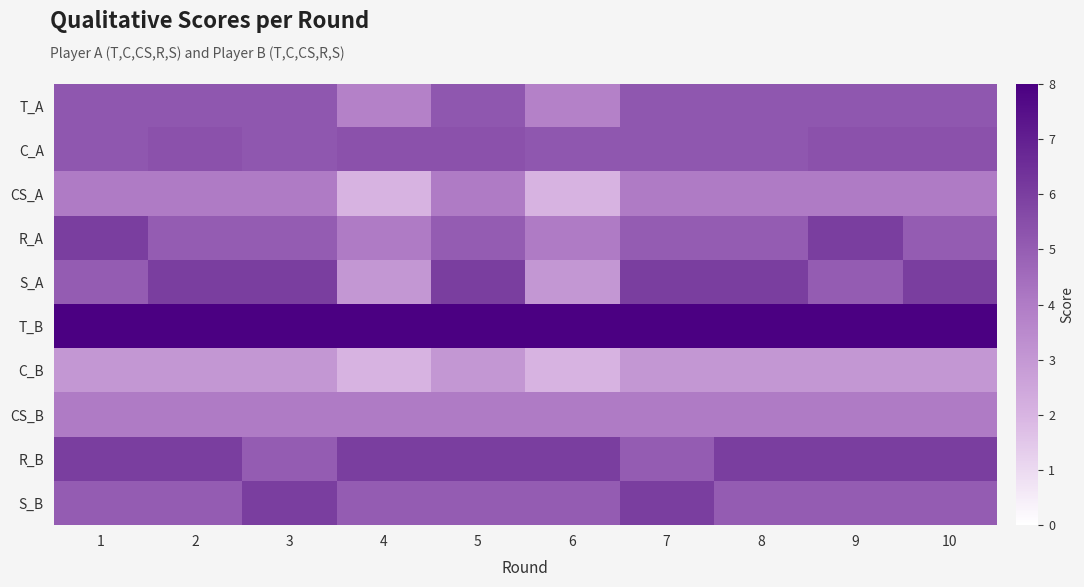

Reading left to right, what are all the values shown in this chart?

T_A: 1=5.2	2=5.2	3=5.2	4=3.8	5=5.2	6=3.8	7=5.2	8=5.2	9=5.2	10=5.2
C_A: 1=5.2	2=5.4	3=5.2	4=5.4	5=5.4	6=5.2	7=5.2	8=5.2	9=5.4	10=5.4
CS_A: 1=4.0	2=4.0	3=4.0	4=2.0	5=4.0	6=2.0	7=4.0	8=4.0	9=4.0	10=4.0
R_A: 1=6.0	2=5.0	3=5.0	4=4.0	5=5.0	6=4.0	7=5.0	8=5.0	9=6.0	10=5.0
S_A: 1=5.0	2=6.0	3=6.0	4=3.0	5=6.0	6=3.0	7=6.0	8=6.0	9=5.0	10=6.0
T_B: 1=8.0	2=8.0	3=8.0	4=8.0	5=8.0	6=8.0	7=8.0	8=8.0	9=8.0	10=8.0
C_B: 1=3.0	2=3.0	3=3.0	4=2.0	5=3.0	6=2.0	7=3.0	8=3.0	9=3.0	10=3.0
CS_B: 1=4.0	2=4.0	3=4.0	4=4.0	5=4.0	6=4.0	7=4.0	8=4.0	9=4.0	10=4.0
R_B: 1=6.0	2=6.0	3=5.0	4=6.0	5=6.0	6=6.0	7=5.0	8=6.0	9=6.0	10=6.0
S_B: 1=5.0	2=5.0	3=6.0	4=5.0	5=5.0	6=5.0	7=6.0	8=5.0	9=5.0	10=5.0